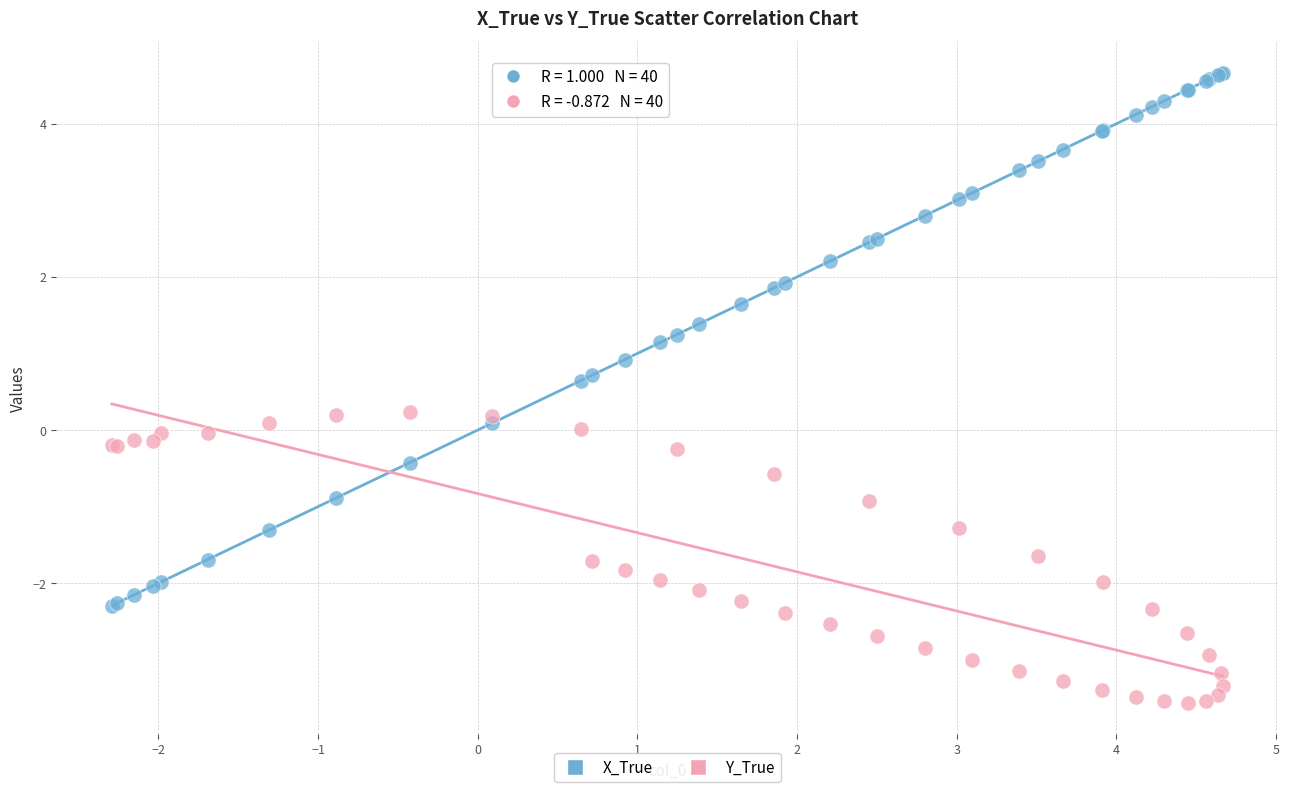

Which series has the widest spread of Y values?

X_True